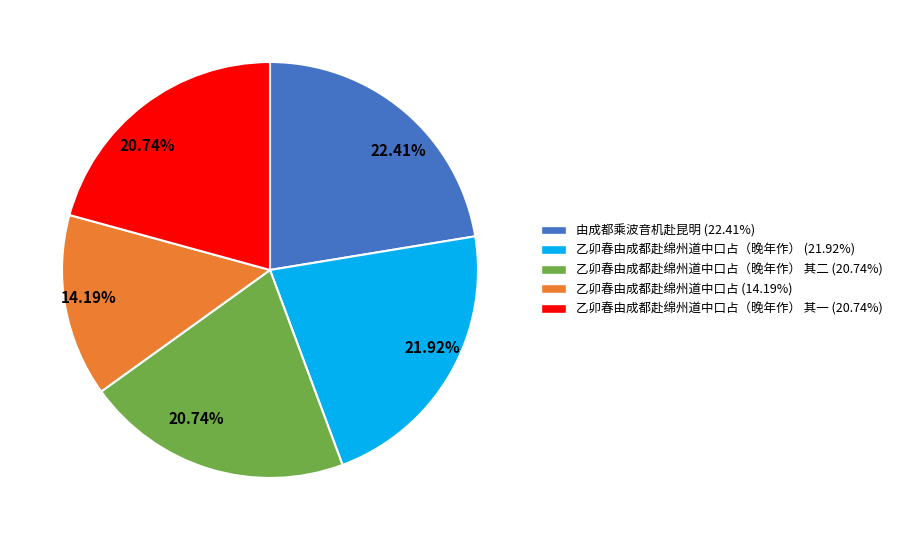

Is there any slice that represents more than half of the pie?

No